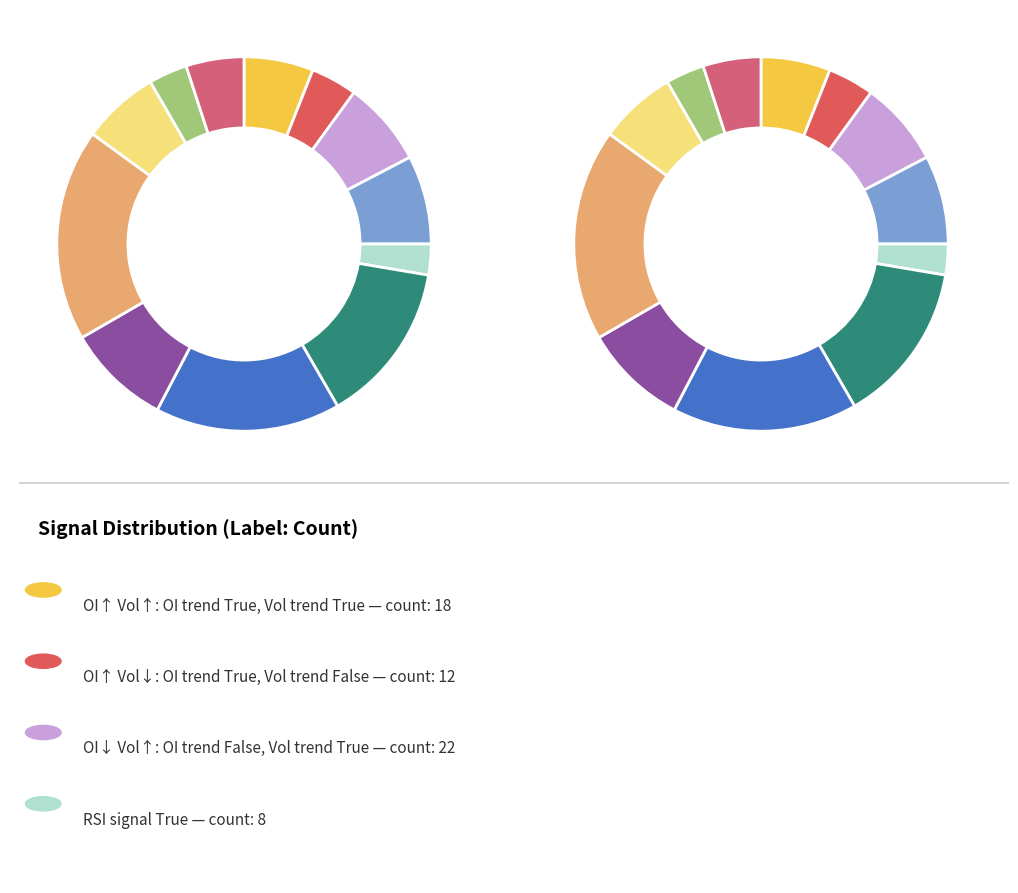

What portion of the pie excludes OI_trend=False, volume_trend=True?

92.7%